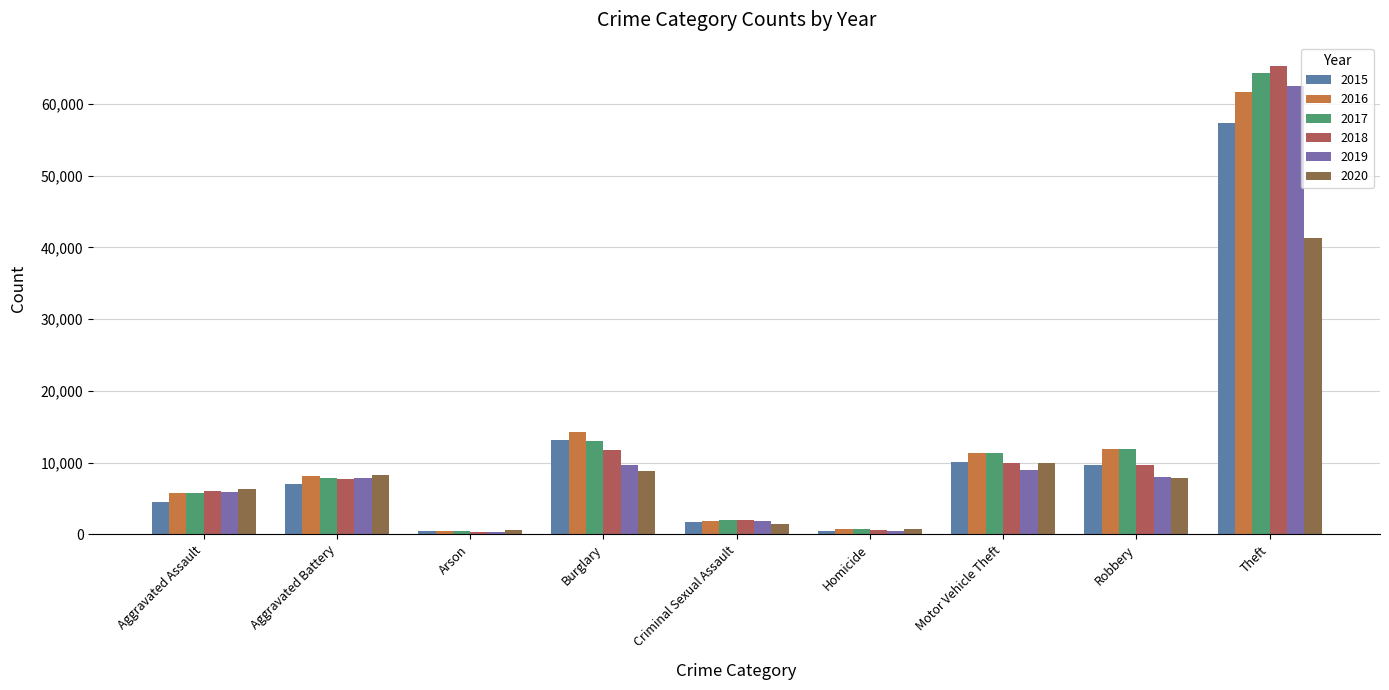

Count the number of categories in the chart.

9